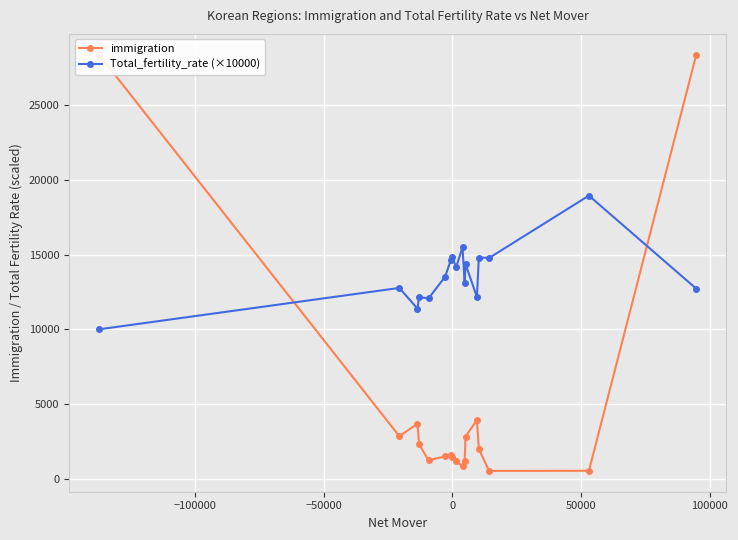

Which series has the largest total across all categories?

Total_fertility_rate (×10000)